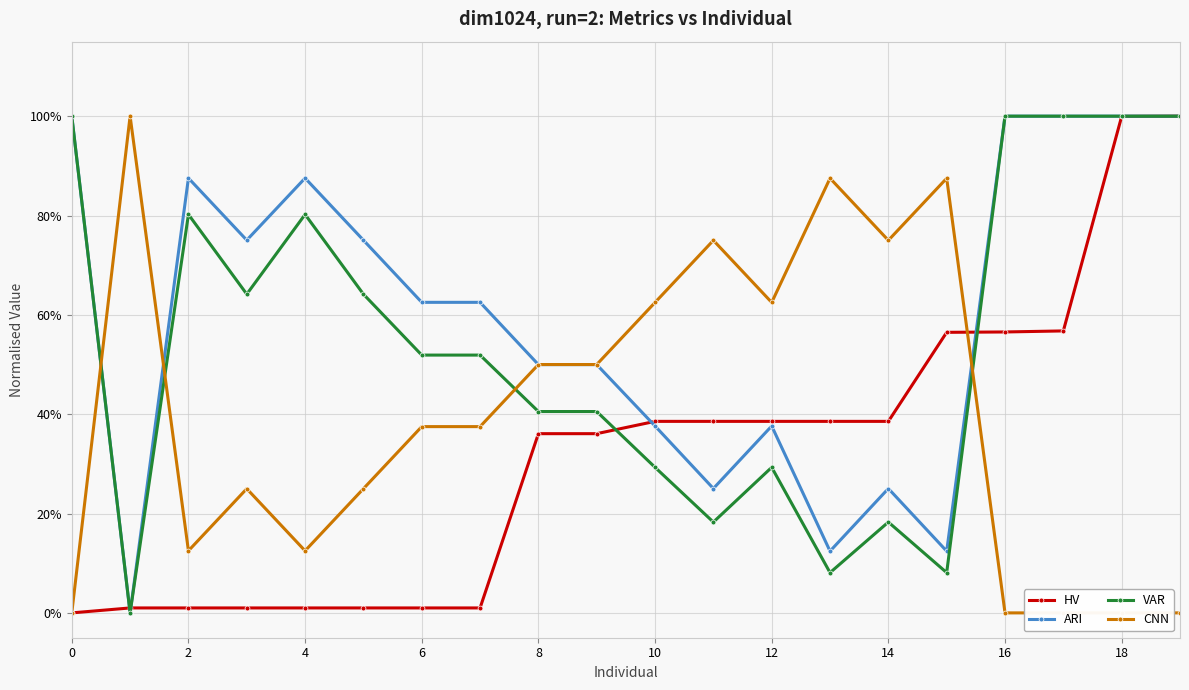

How many interior local peaks does the ARI series have?

4